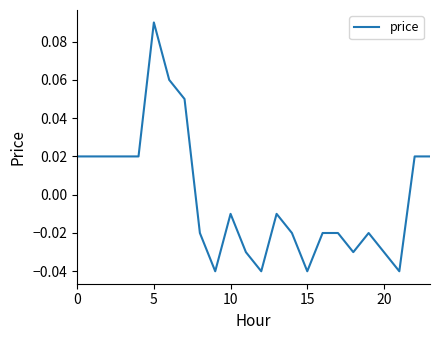

Which category has the highest value across all series?

5